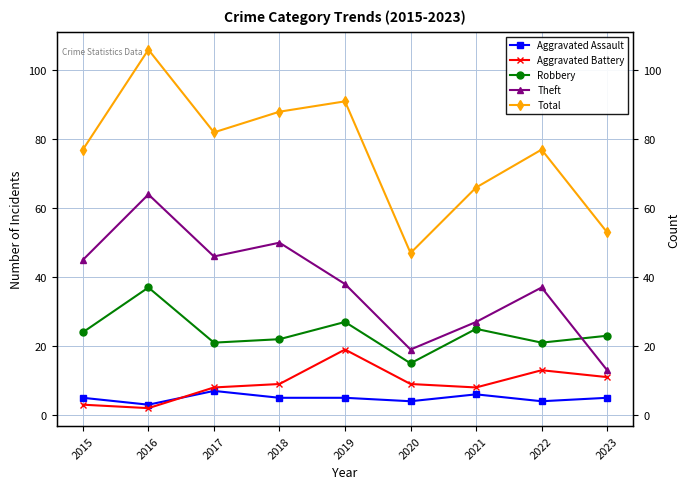

True or false: Total and Robbery intersect in this chart.

False